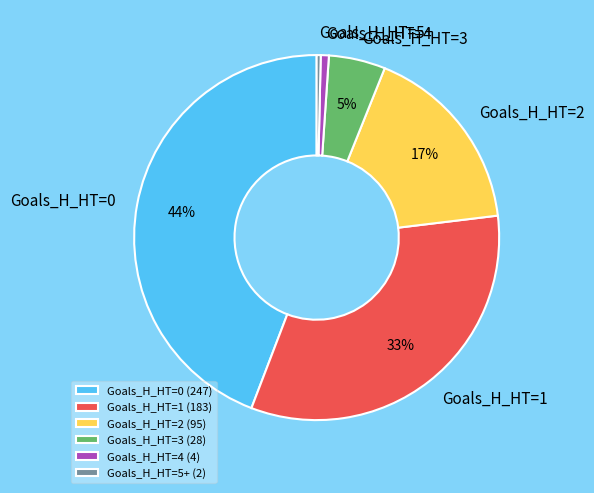

Between Goals_H_HT=2 and Goals_H_HT=3, which is larger?

Goals_H_HT=2